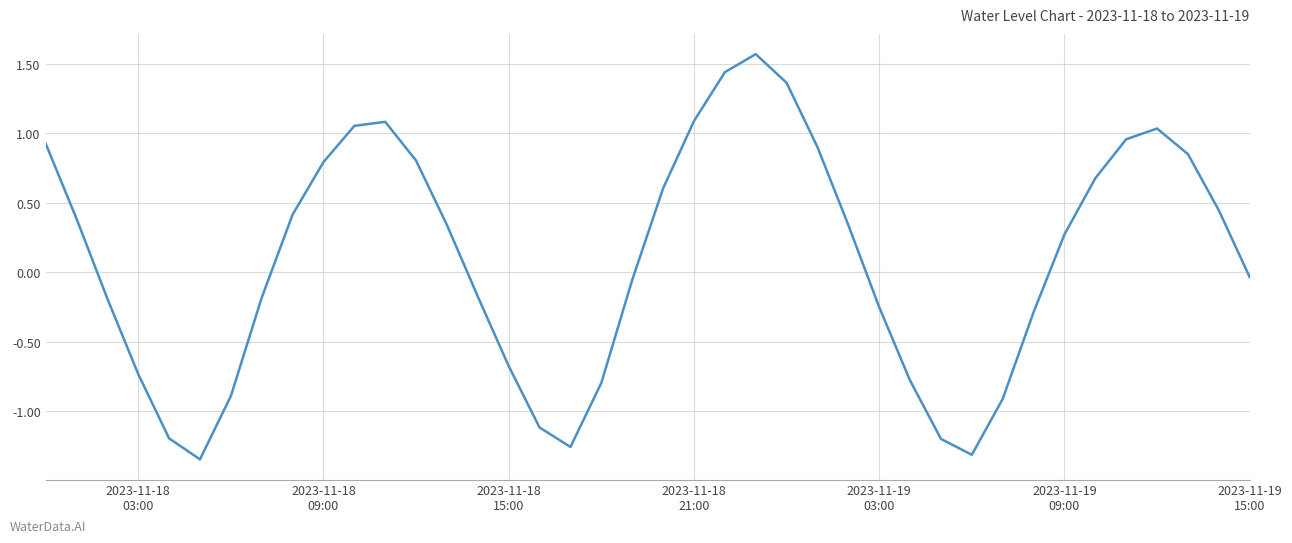

Is this an area chart (filled region under the line)?

No